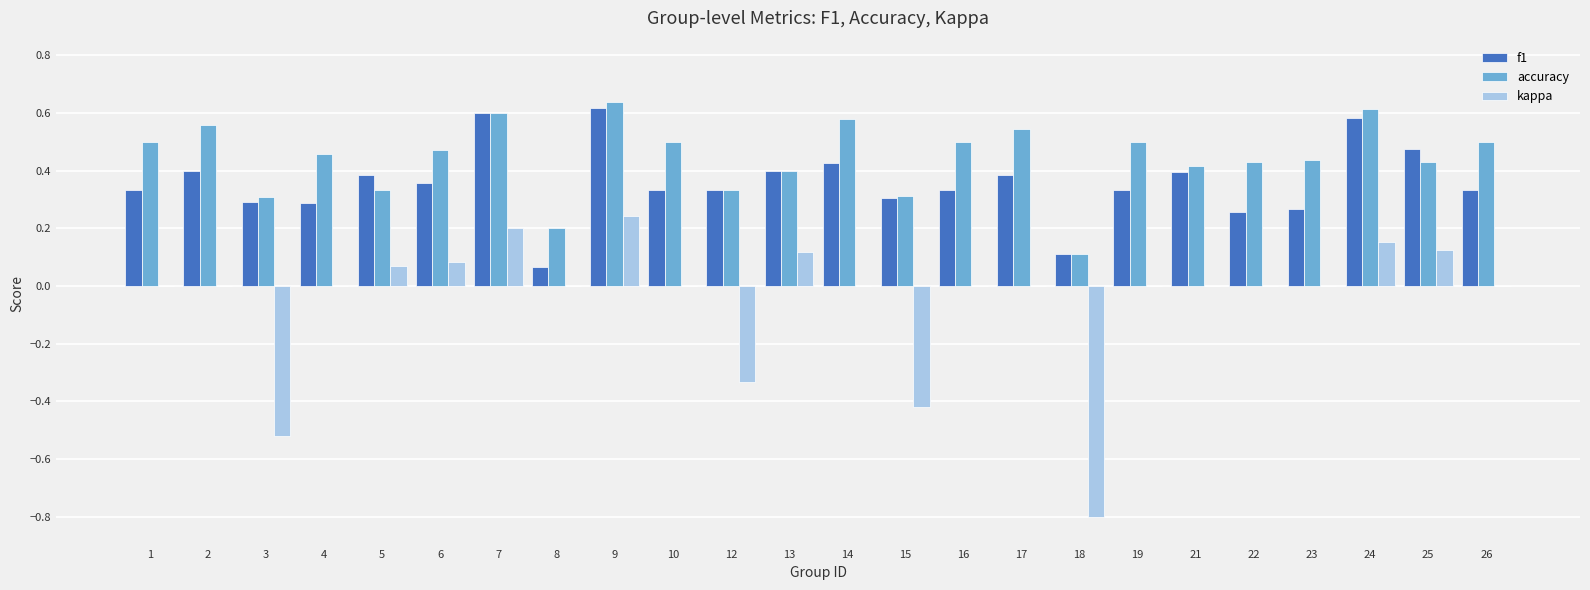

What is the sum of the f1 values at 1 and 12?

0.7